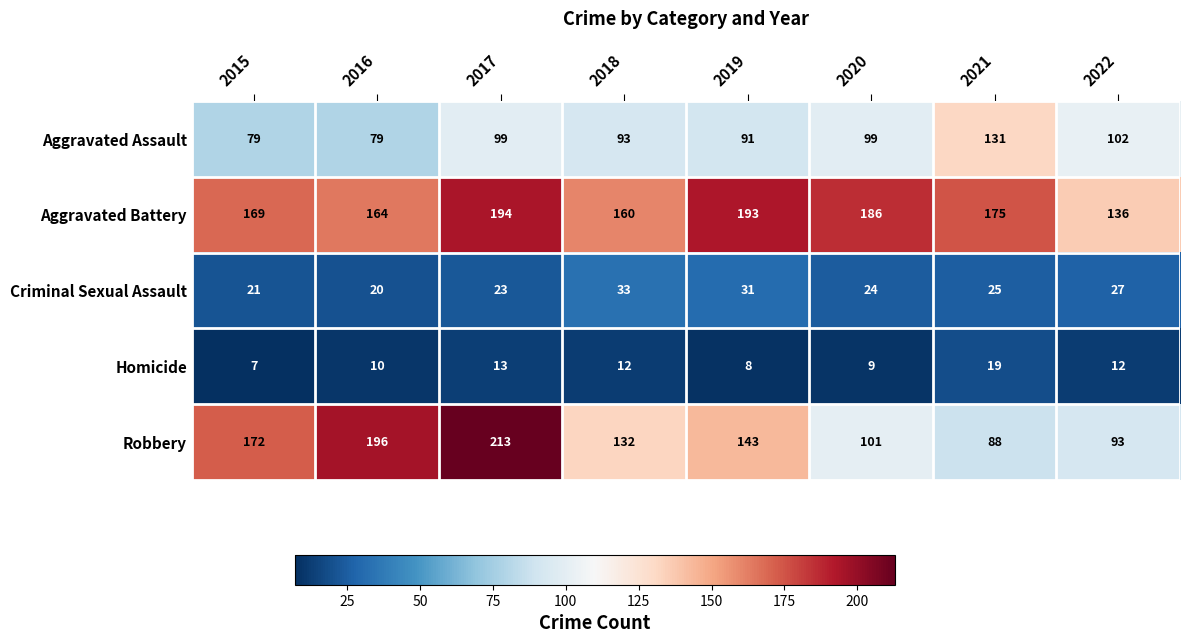

Is it true that Robbery equals 101 at 2020?

True